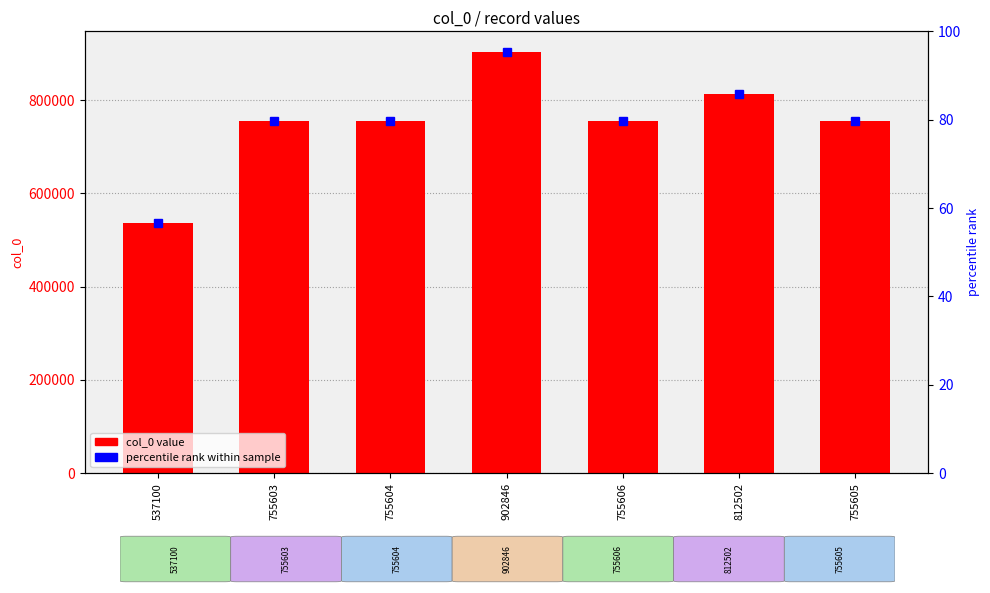

Where is the data nearest to the value 719973?

755603